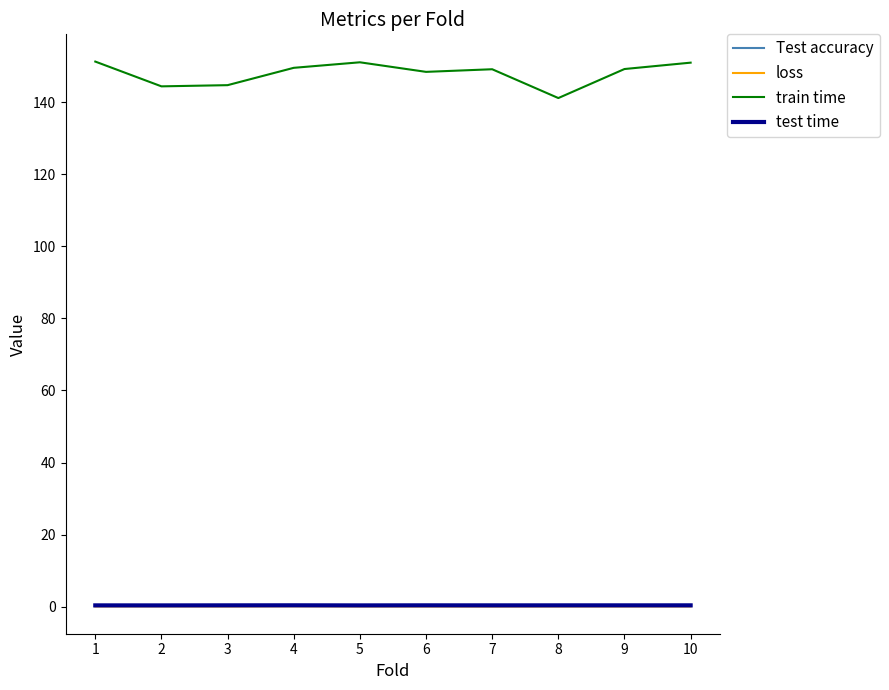

True or false: train time has a value of 57.3 at 9.

False